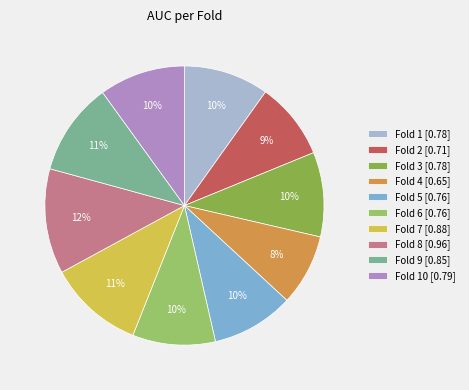

Is it true that Fold 10 [0.79] is 10% of the pie?

True